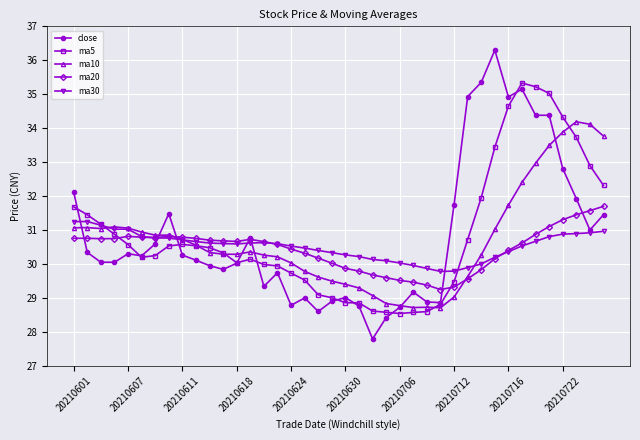

What is the sum of all ma5 values?

1234.6